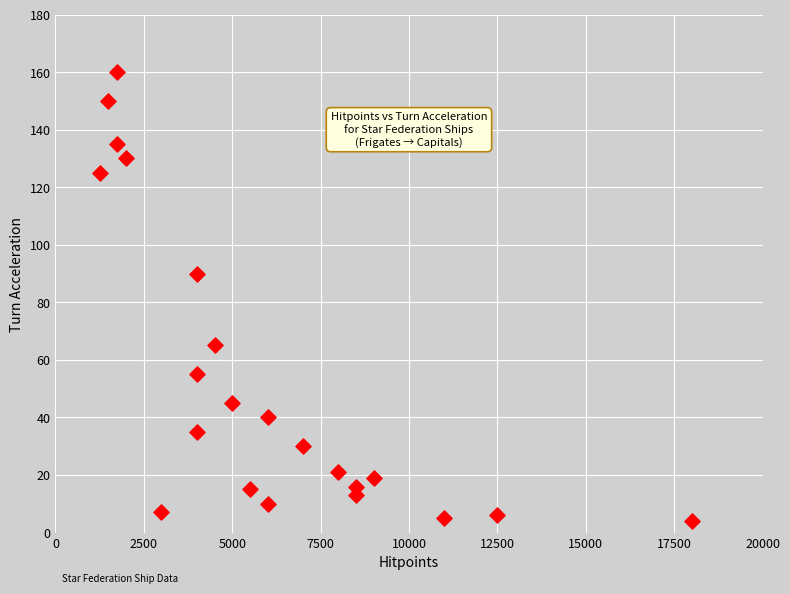

What is the range of Y values (max minus min)?

156